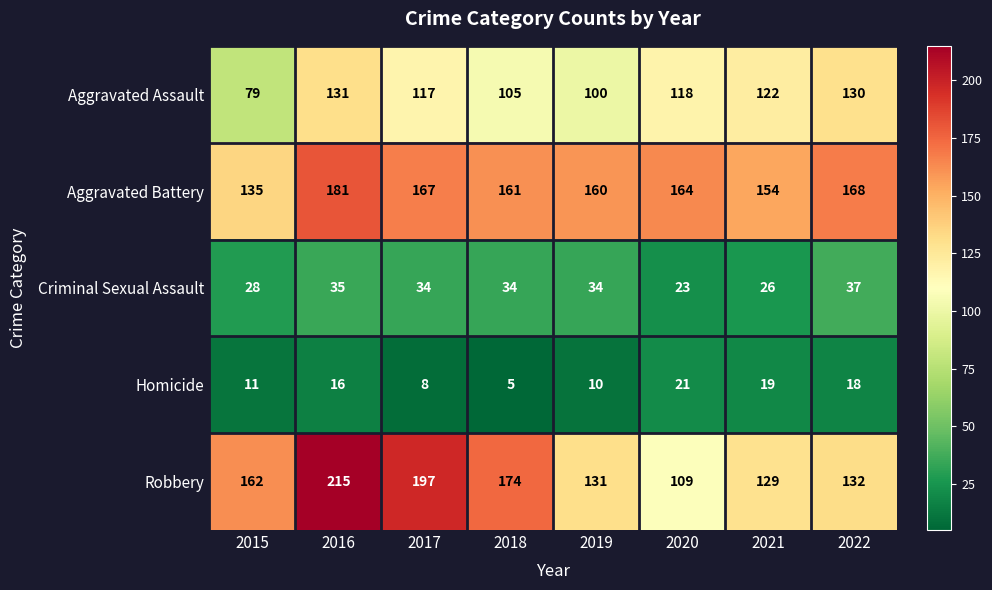

What is the difference between the highest and lowest values at 2017?

189